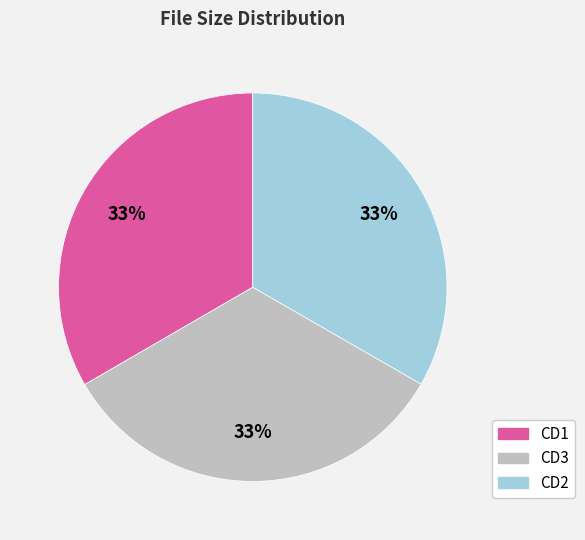

How many segments does this pie chart have?

3